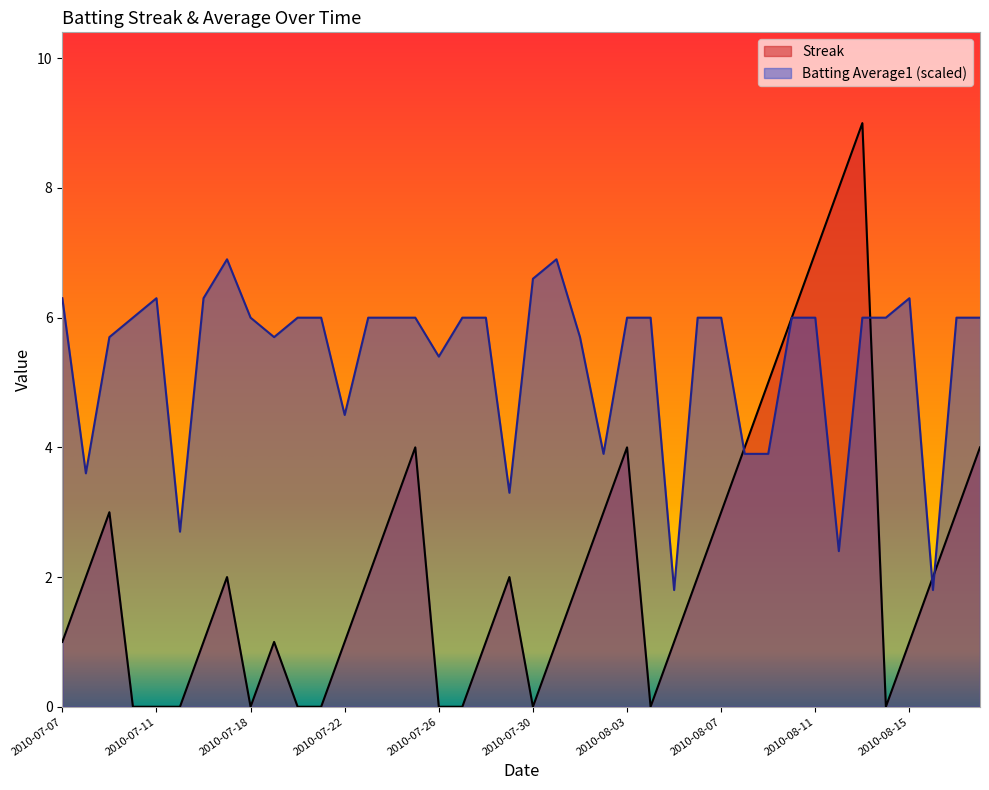

Is it true that Streak equals -5.8 at 2010-07-20?

False